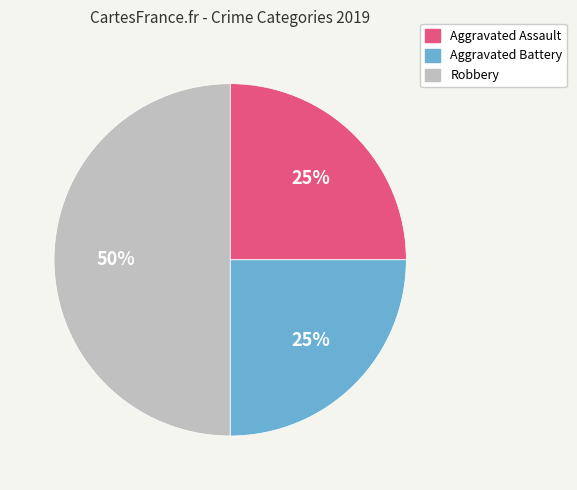

To the nearest percent, what is the difference between the Robbery and Aggravated Battery slice percentages?

25%